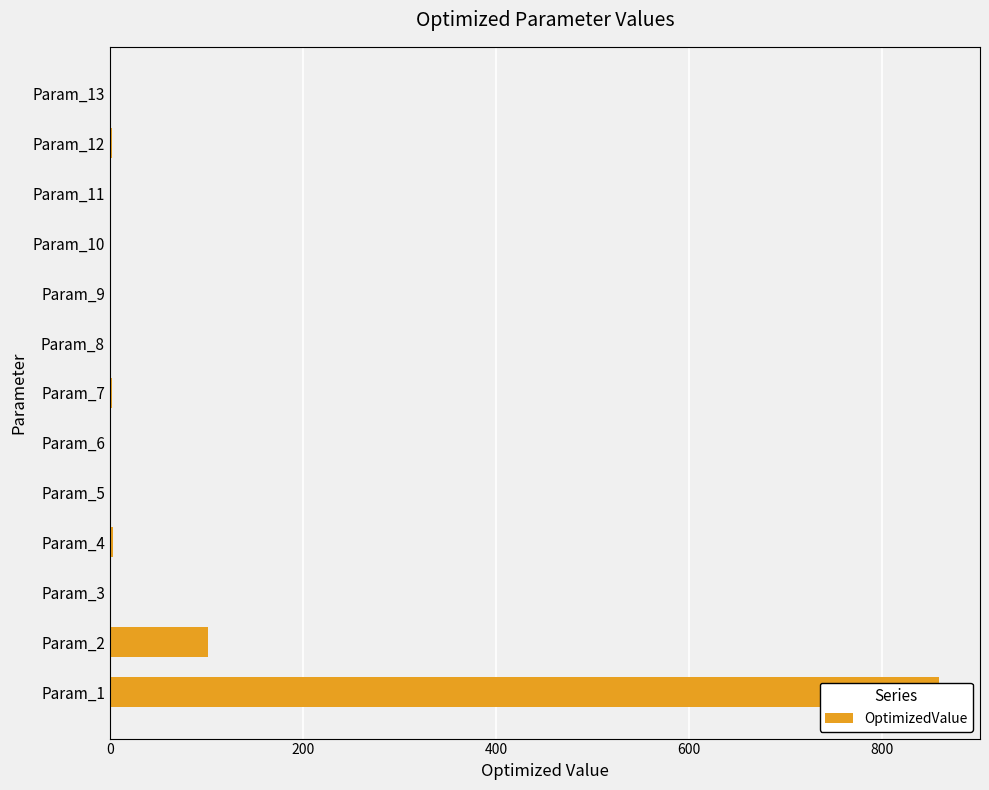

What position from the right is 8?

5